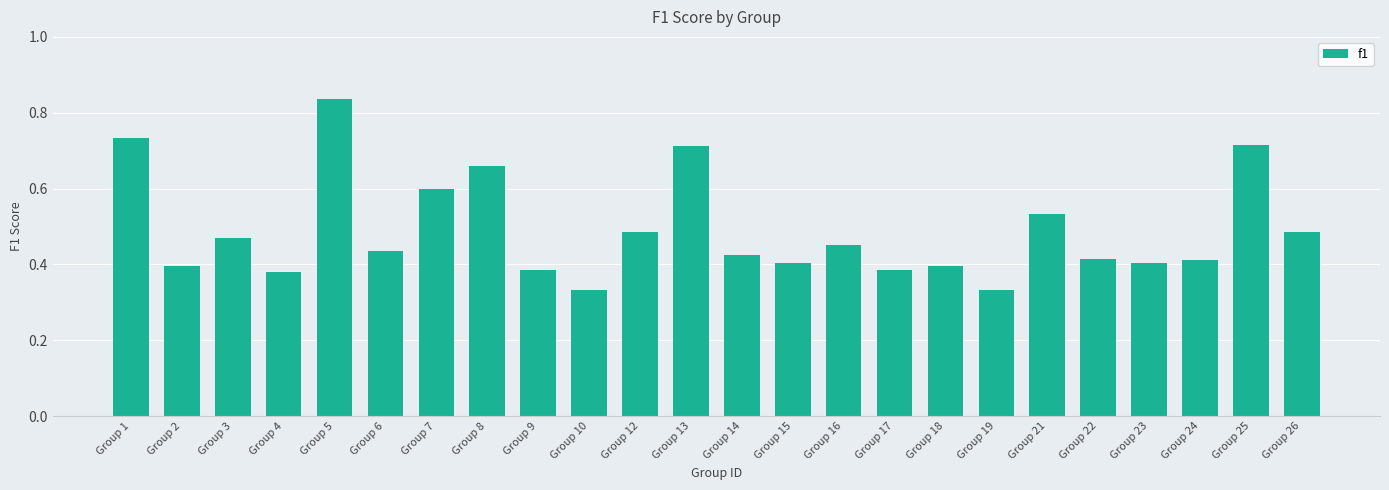

How many values are between 0 and 1?

24